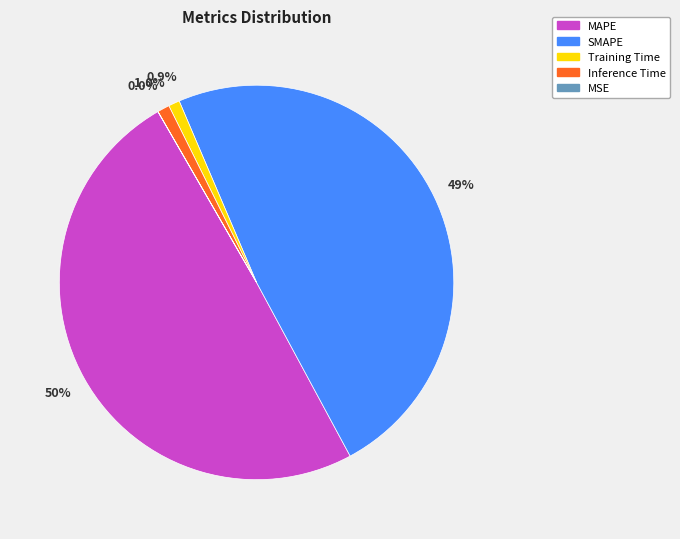

Does any single category account for the majority?

No